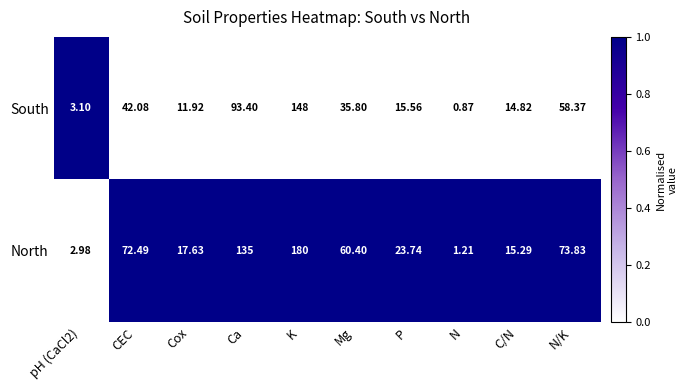

Which series changed the most between pH (CaCl2) and C/N?

North